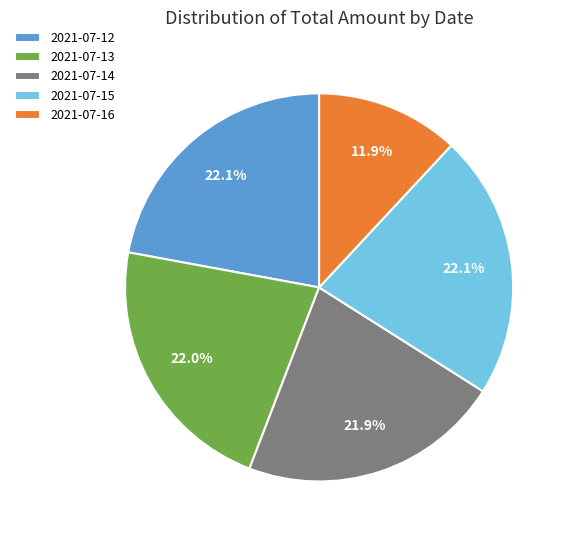

To the nearest percent, what percentage of the pie is 2021-07-15?

22%